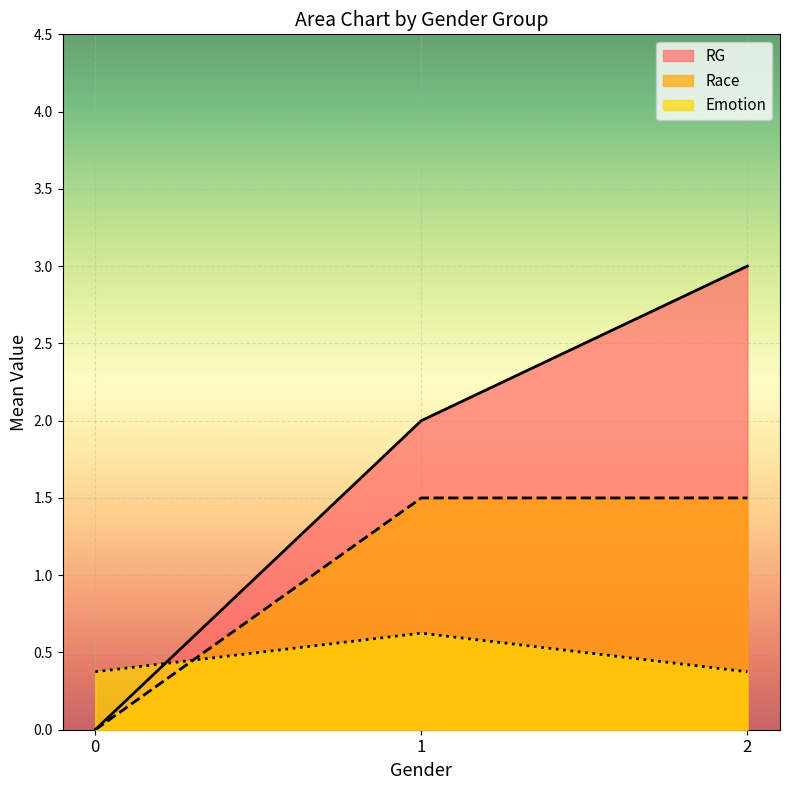

Is the value of RG at 0 greater than the value of Emotion at 1?

No